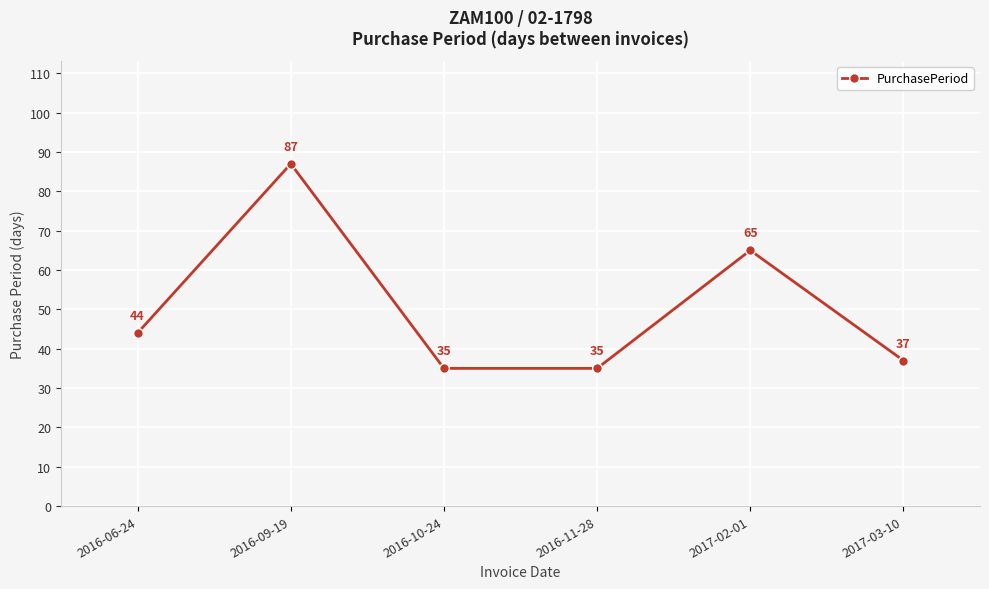

What is the sum of the values at 2016-06-24 and 2017-03-10?

81